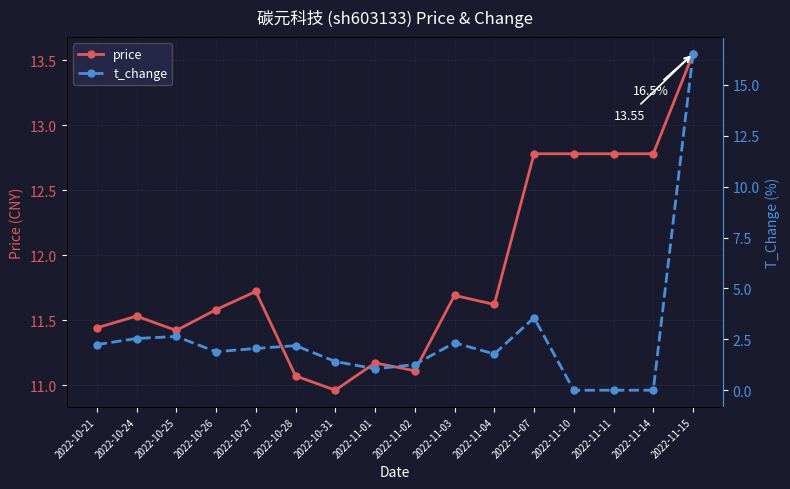

What is the average value of the t_change series?

2.6